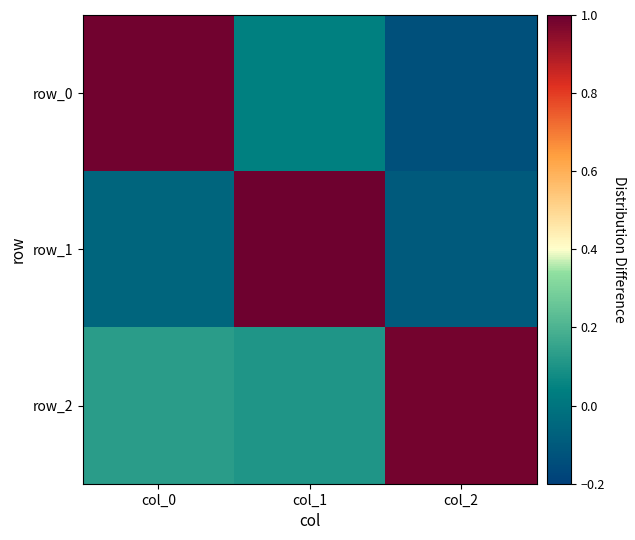

How many series are shown in this chart?

3